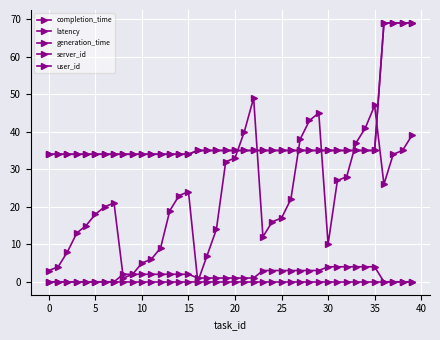

Does the chart have visible grid lines?

Yes